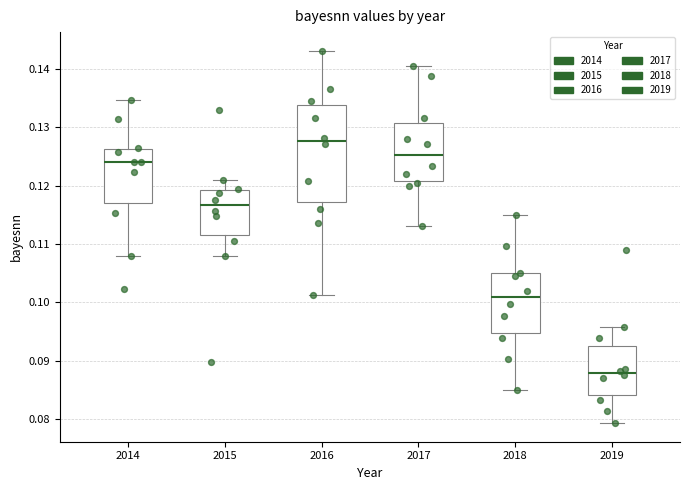

Where is the lower edge of the box at x = 2019 on the y-axis? The values are not printed on the chart, so give them approximately, as read against the axis.

0.084